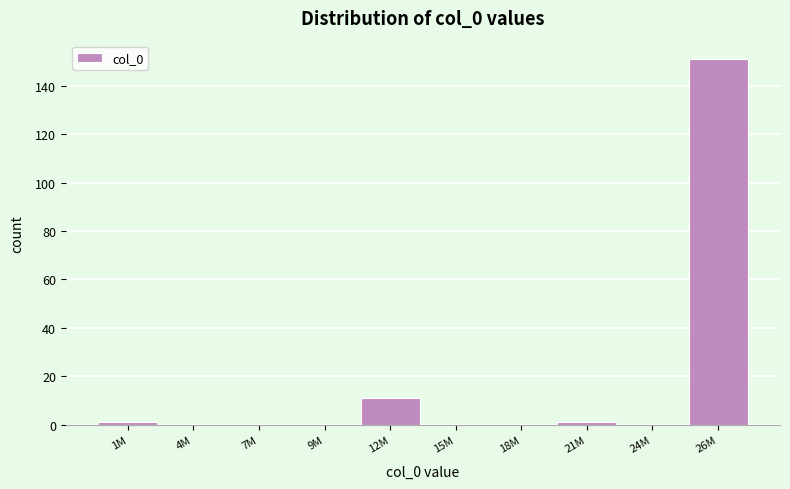

Reading left to right, transcribe all the data shown in this chart.

1M=1	4M=0	7M=0	9M=0	12M=11	15M=0	18M=0	21M=1	24M=0	26M=151